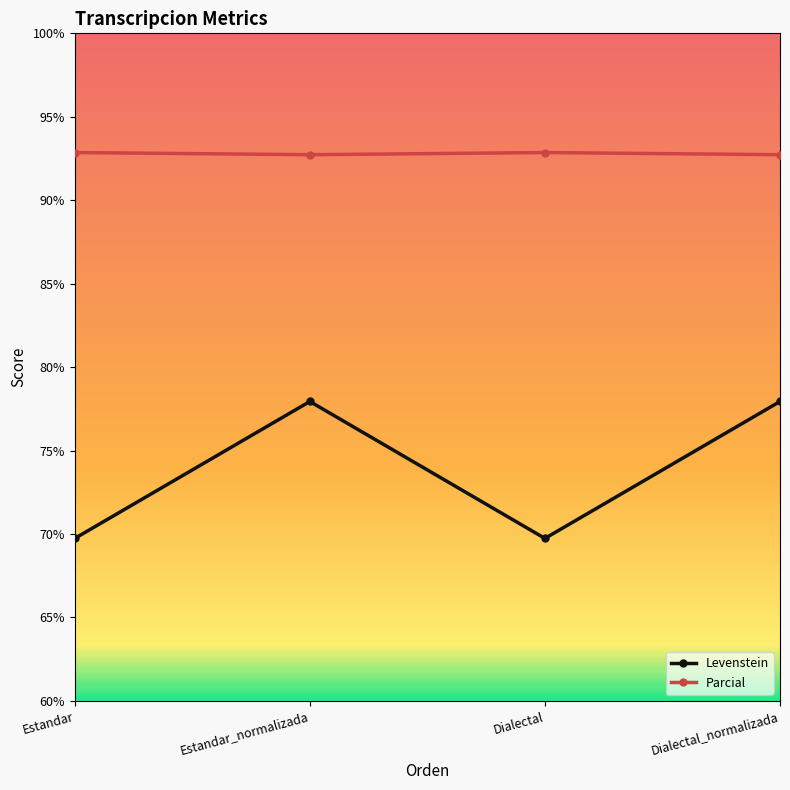

What is the minimum value shown in the chart?

69.7